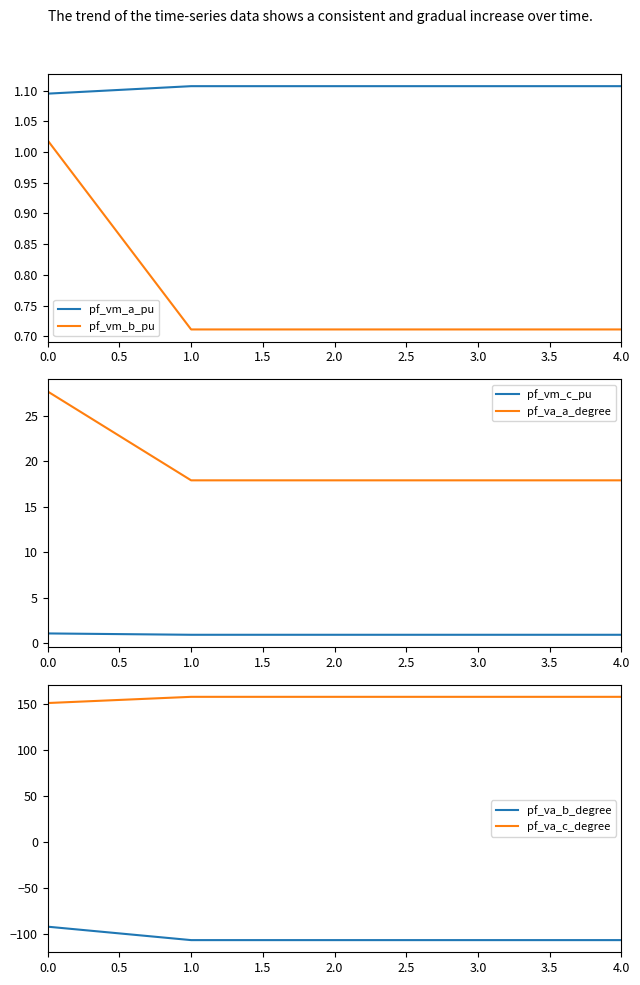

How many lines are shown in the chart?

6